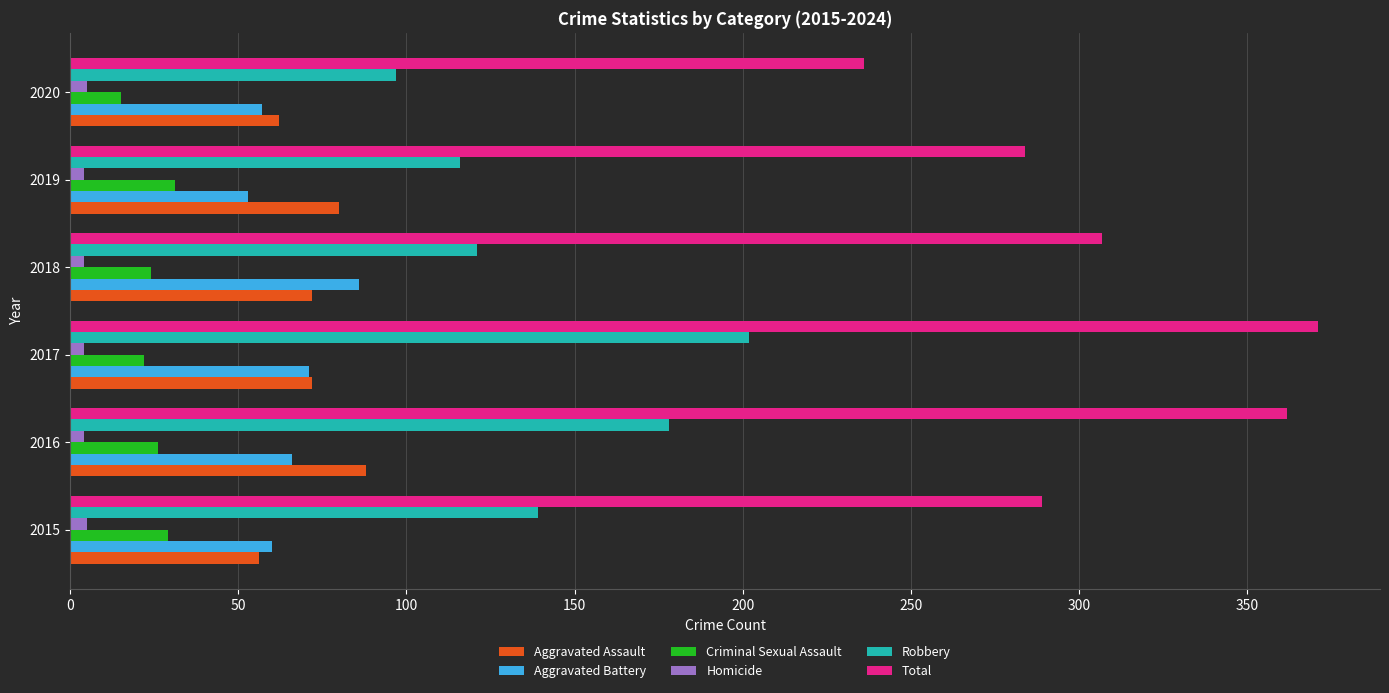

How many data points does each series have?

6